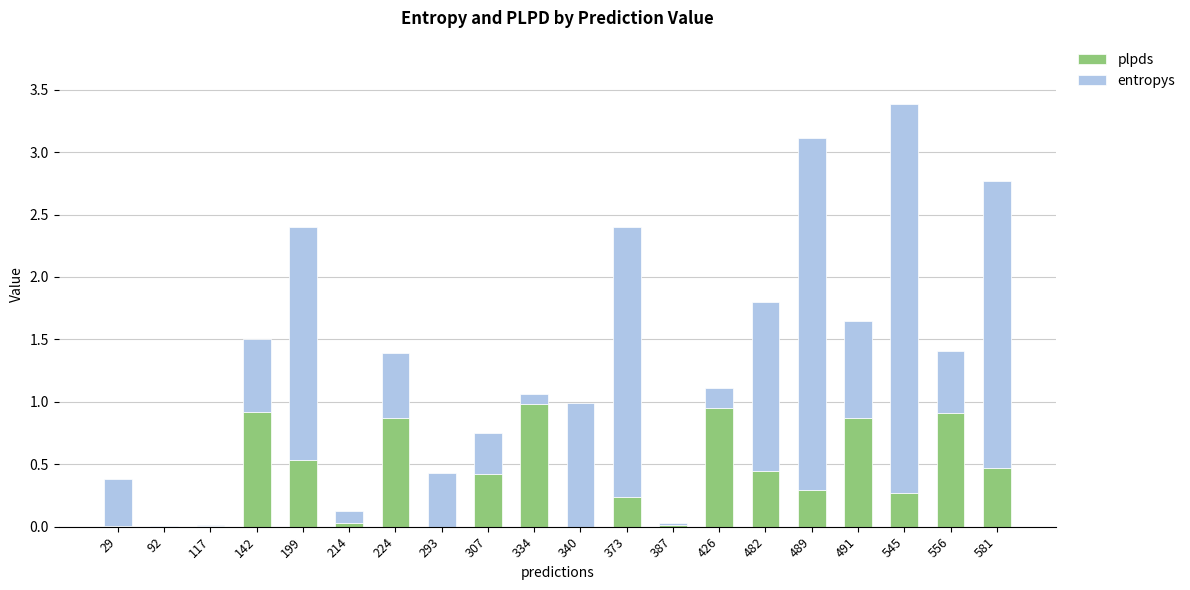

The value of plpds at 307 is 0.7. True or false?

False